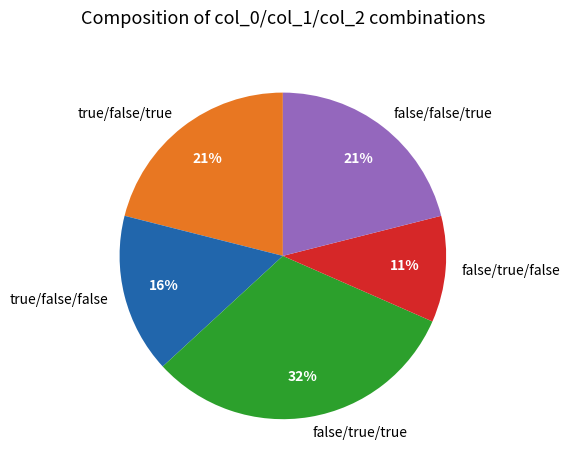

Which has a higher value, false/true/true or false/false/true?

false/true/true